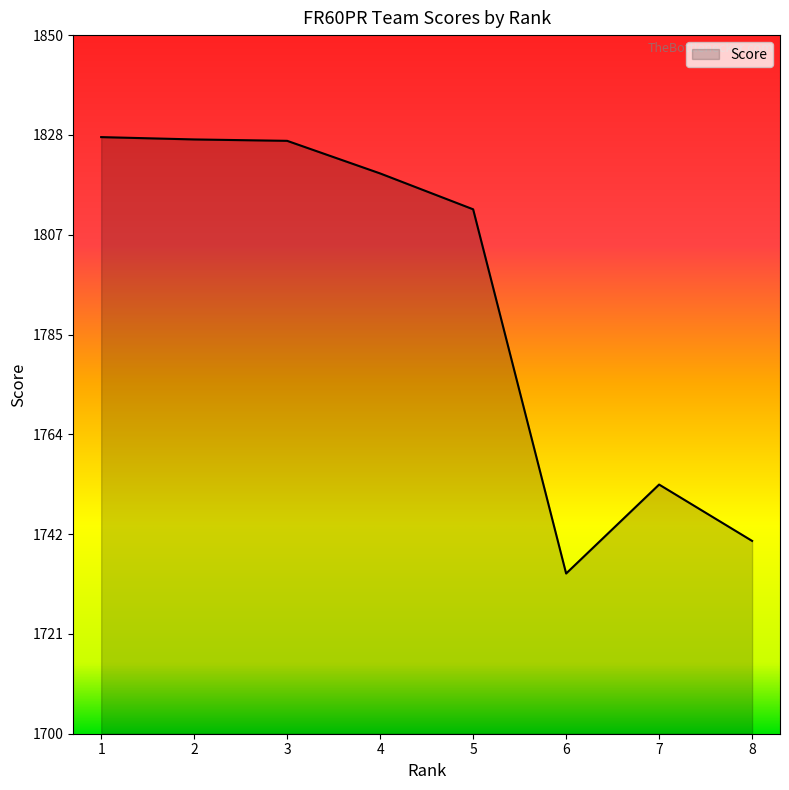

Count the number of categories in the chart.

8